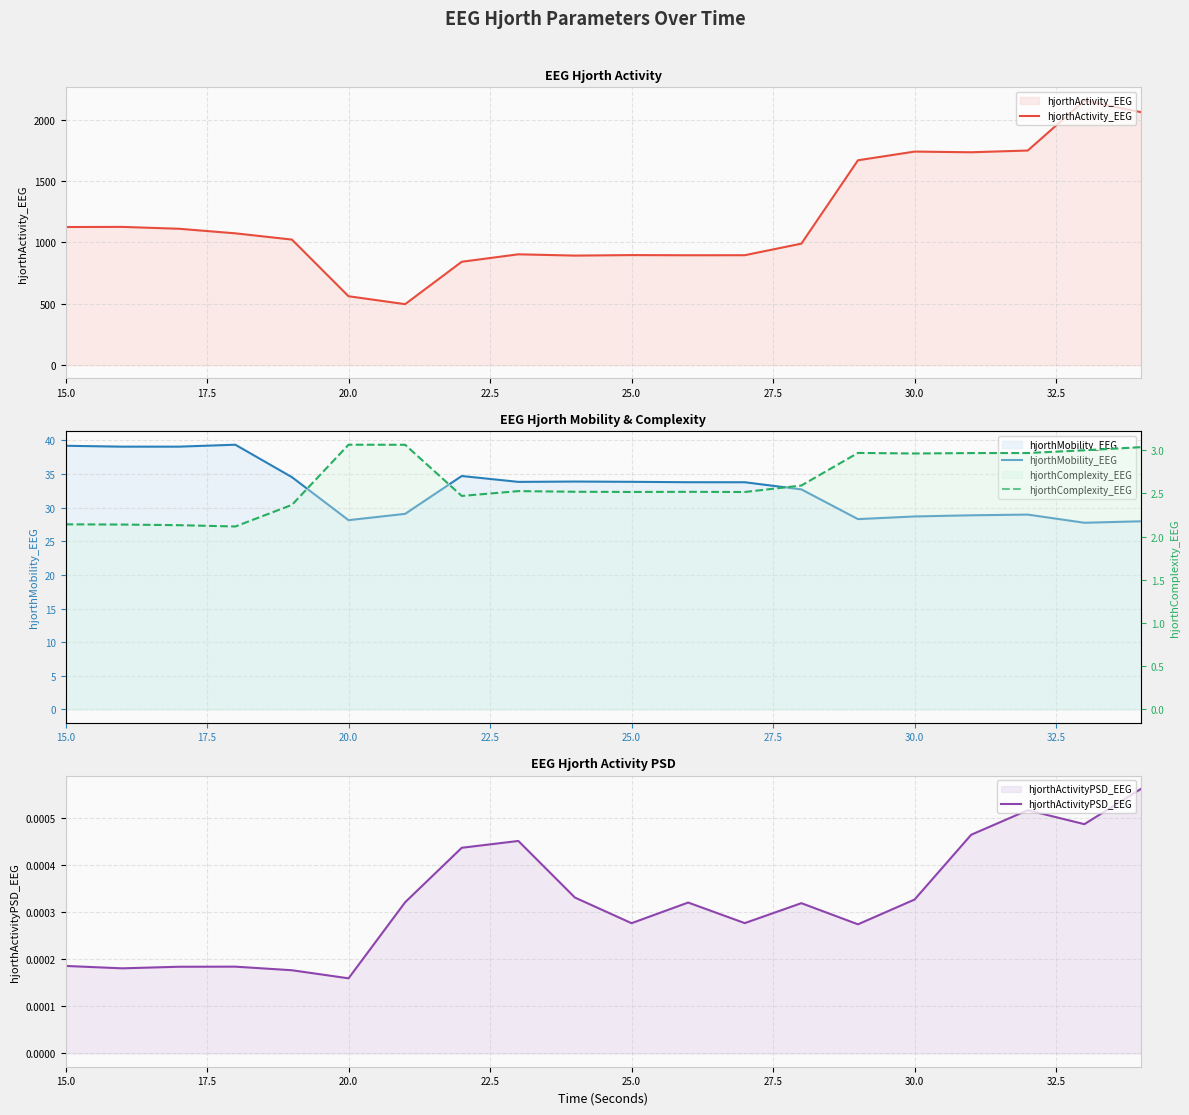

At which label is hjorthActivityPSD_EEG closest to 0?

20.0